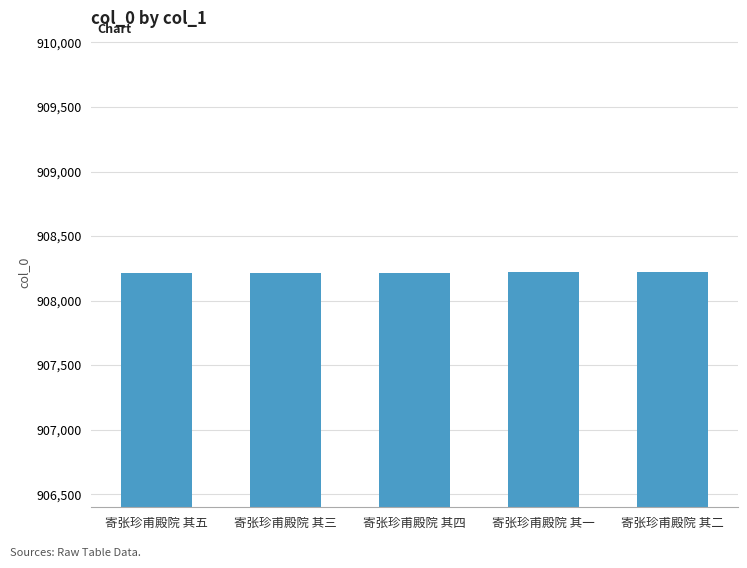

What is the label of the 3rd bar from the right?

寄张珍甫殿院 其四